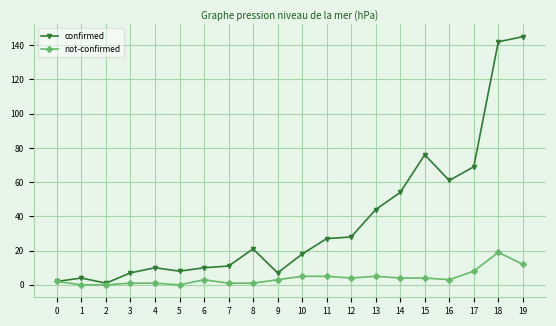

Count the number of data series in this chart.

2